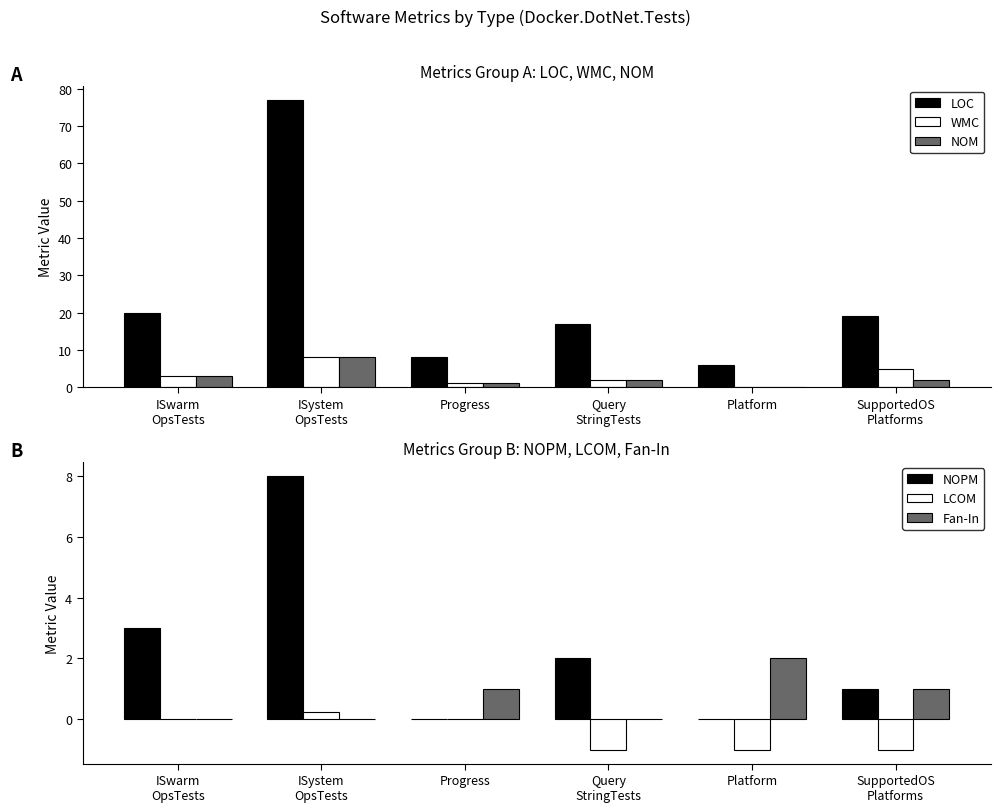

What is the value of the LOC bar at the 5th from the left?

6.0